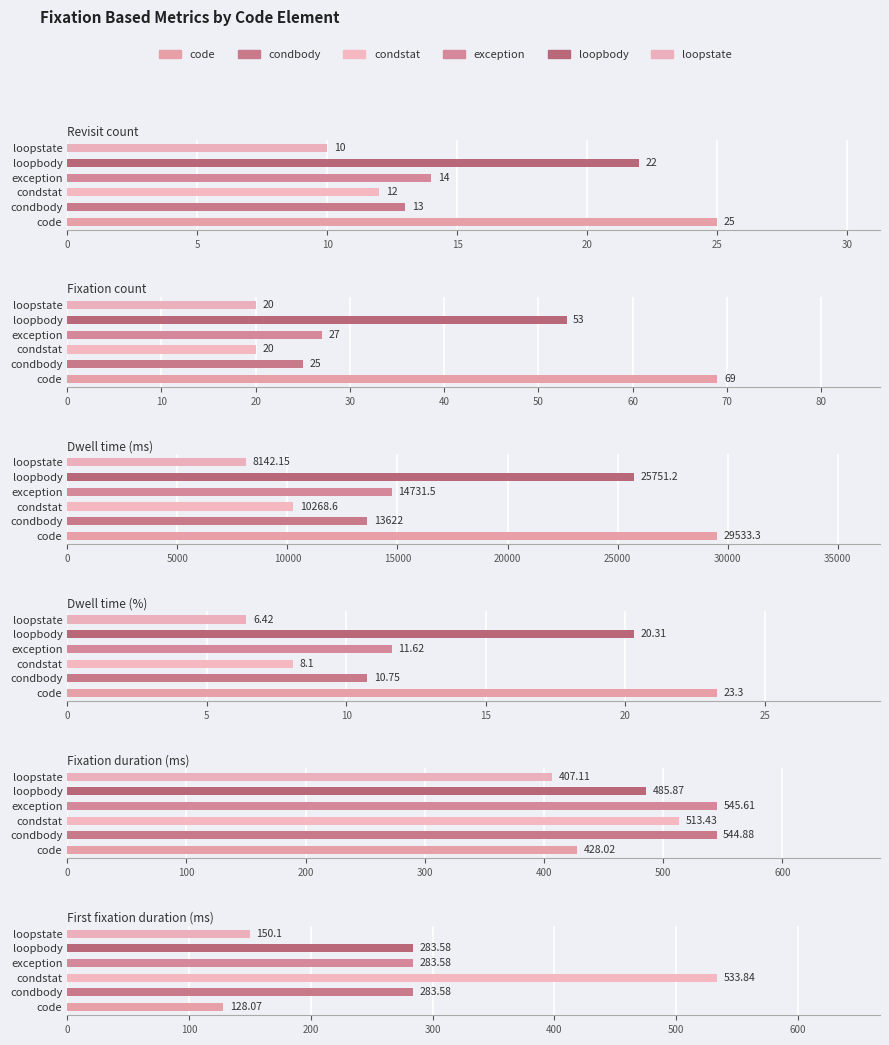

Reading right to left, transcribe all the data shown in this chart.

code: 128.1	428.0	23.3	29533.3	69.0	25.0
condbody: 283.6	544.9	10.8	13622.0	25.0	13.0
condstat: 533.8	513.4	8.1	10268.6	20.0	12.0
exception: 283.6	545.6	11.6	14731.5	27.0	14.0
loopbody: 283.6	485.9	20.3	25751.2	53.0	22.0
loopstate: 150.1	407.1	6.4	8142.1	20.0	10.0